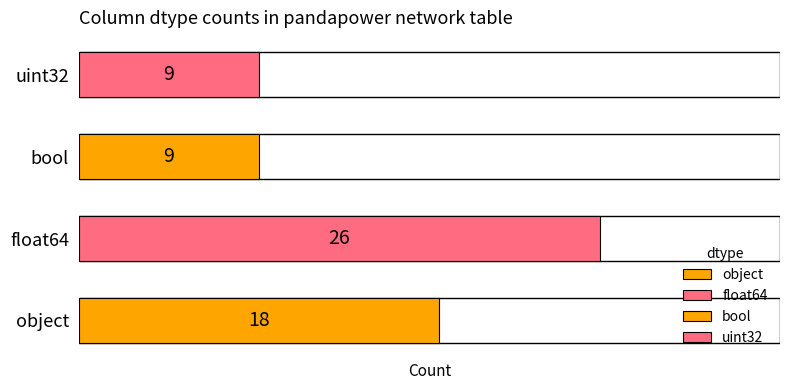

Reading bottom to top, transcribe all the data shown in this chart.

18	26	9	9